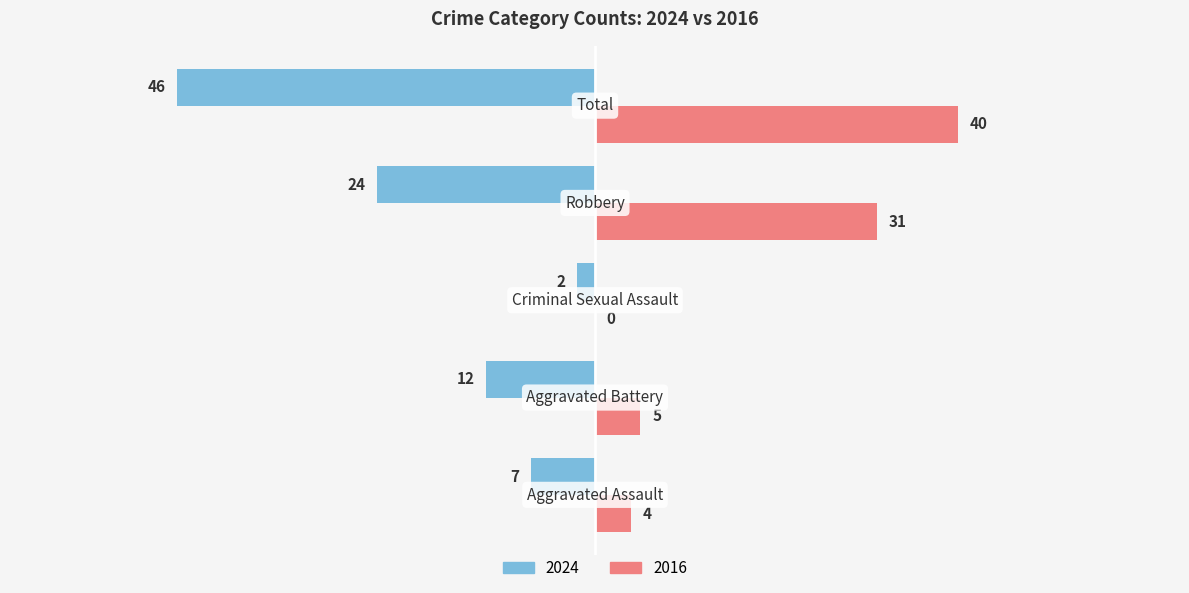

Which series has the largest total across all categories?

2016